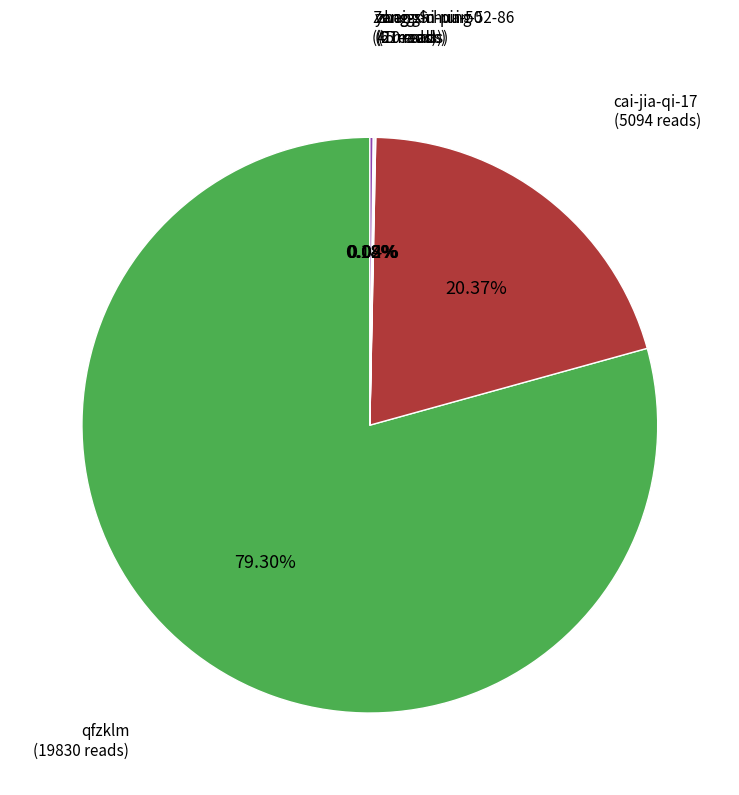

To the nearest percent, what is the difference between the largest and smallest slice percentages?

79%